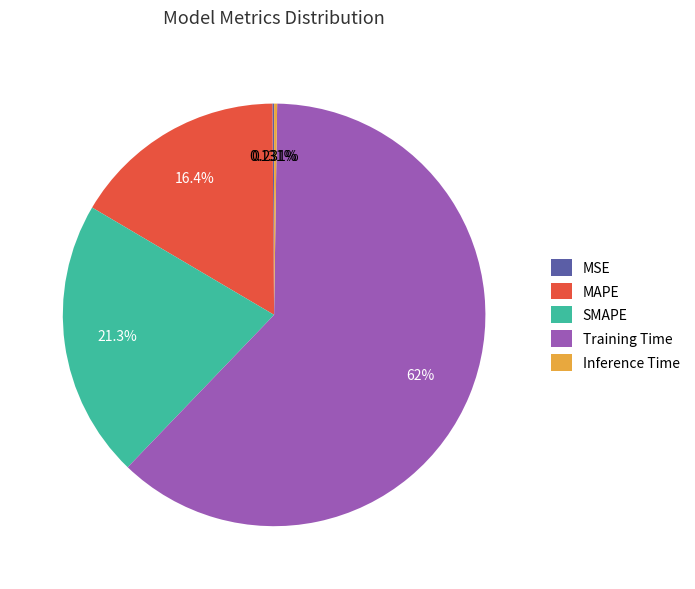

The Training Time slice represents 62% of the pie. True or false?

True